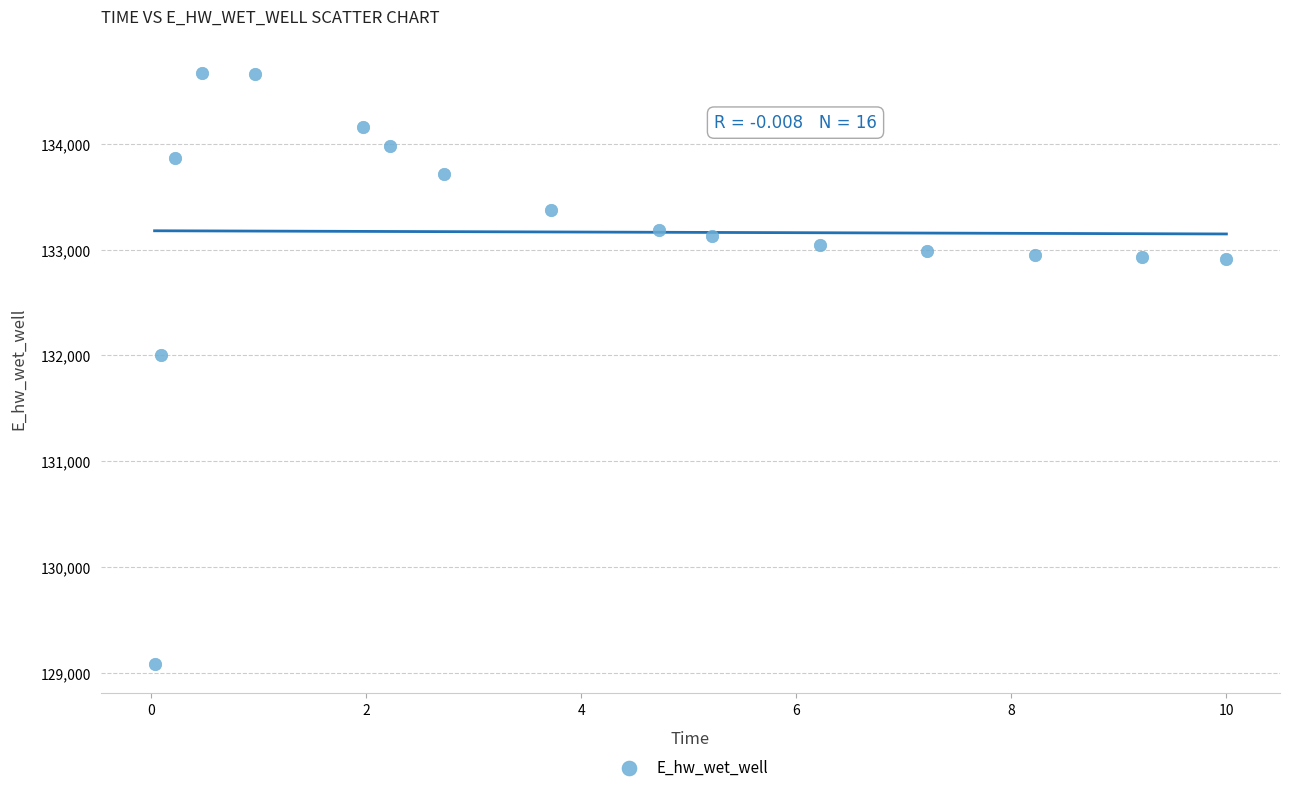

What Y value in the scatter plot is closest to 131880?

132002.2